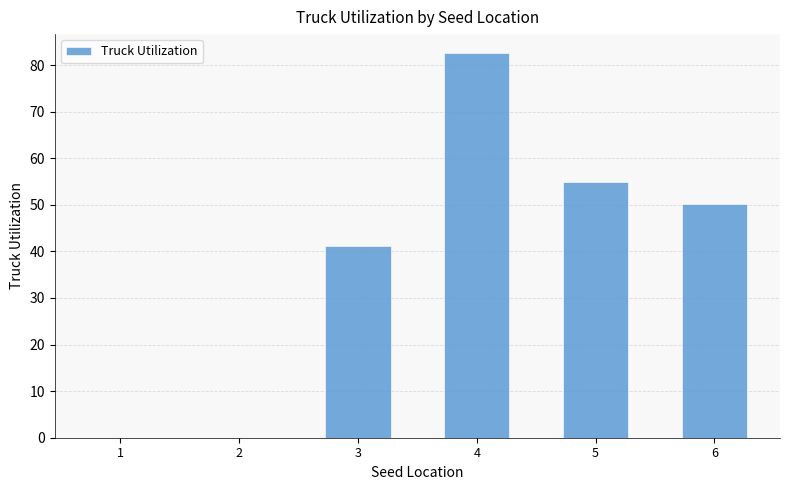

The chart shows a value of 82.5 at 4. True or false?

True